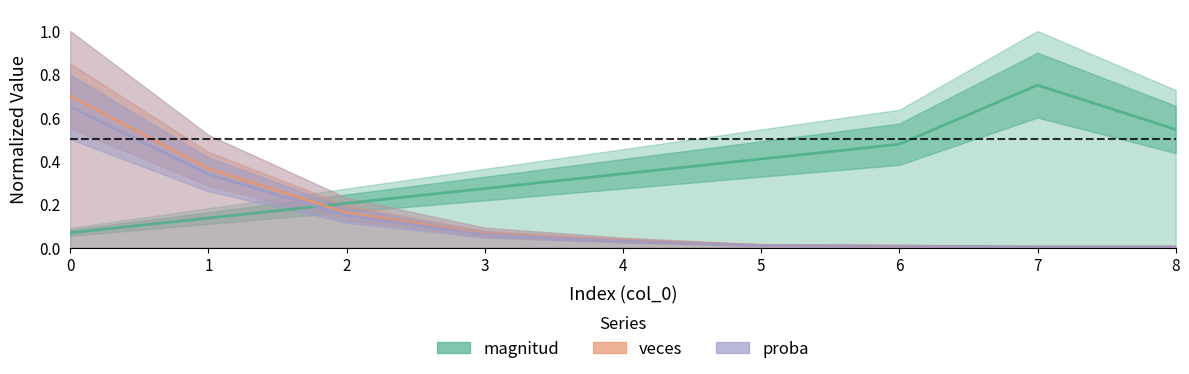

Reading right to left, what are all the values shown in this chart?

magnitud: 8=0.5	7=0.8	6=0.5	5=0.4	4=0.3	3=0.3	2=0.2	1=0.1	0=0.1
veces: 8=0.0	7=0.0	6=0.0	5=0.0	4=0.0	3=0.1	2=0.2	1=0.4	0=0.7
proba: 8=0.0	7=0.0	6=0.0	5=0.0	4=0.0	3=0.1	2=0.1	1=0.3	0=0.7